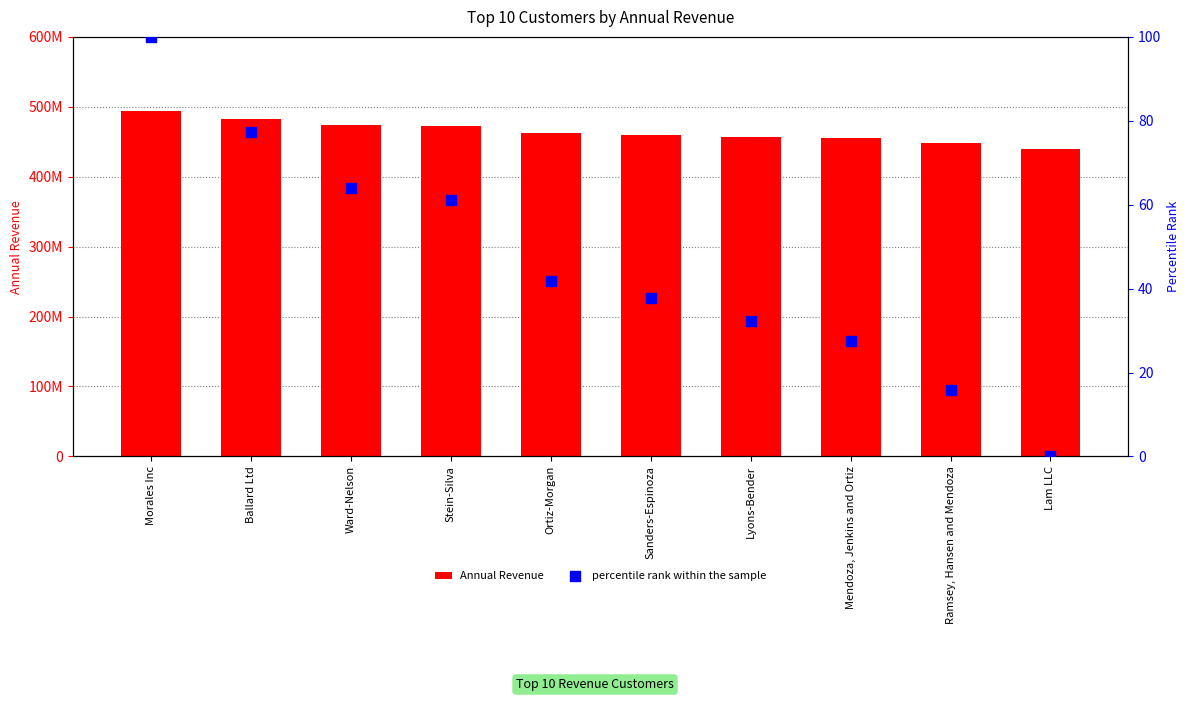

What are all the series names shown in the legend?

Annual Revenue, percentile rank within the sample